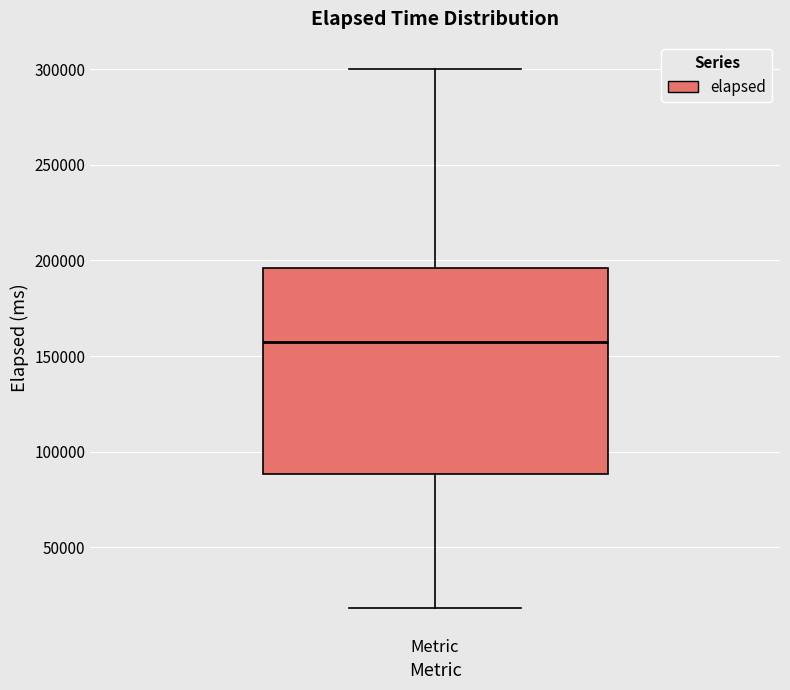

Transcribe this box plot: give where the median line is, the range the box spans, and where the two whiskers end, as read against the y-axis. The values are not printed on the chart, so give them approximately, as read against the axis.

median 155000, box 90000 to 195000, whiskers 20000 to 300000